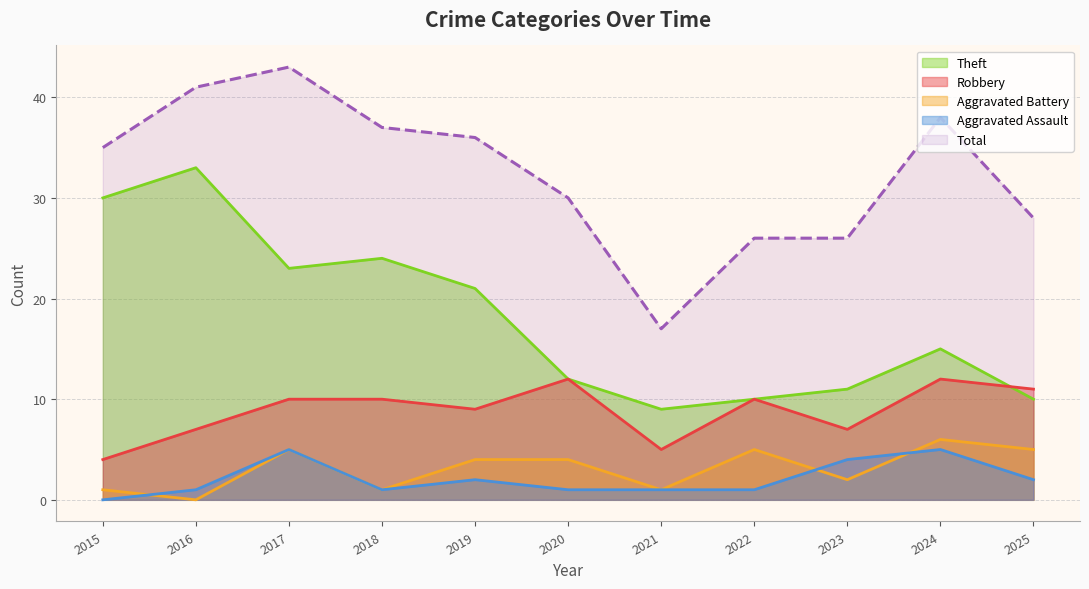

At which label does Total reach its minimum?

2021